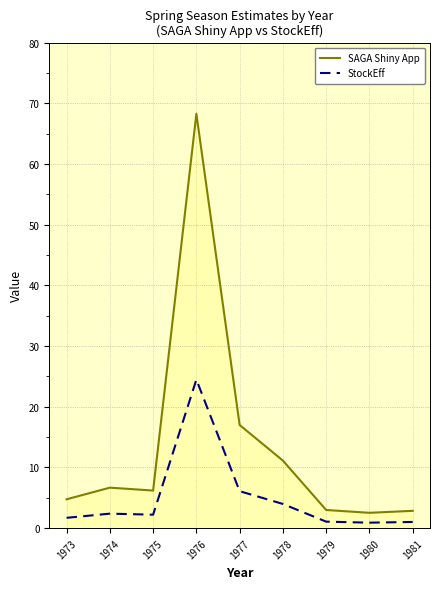

Which series has the largest total across all categories?

SAGA Shiny App